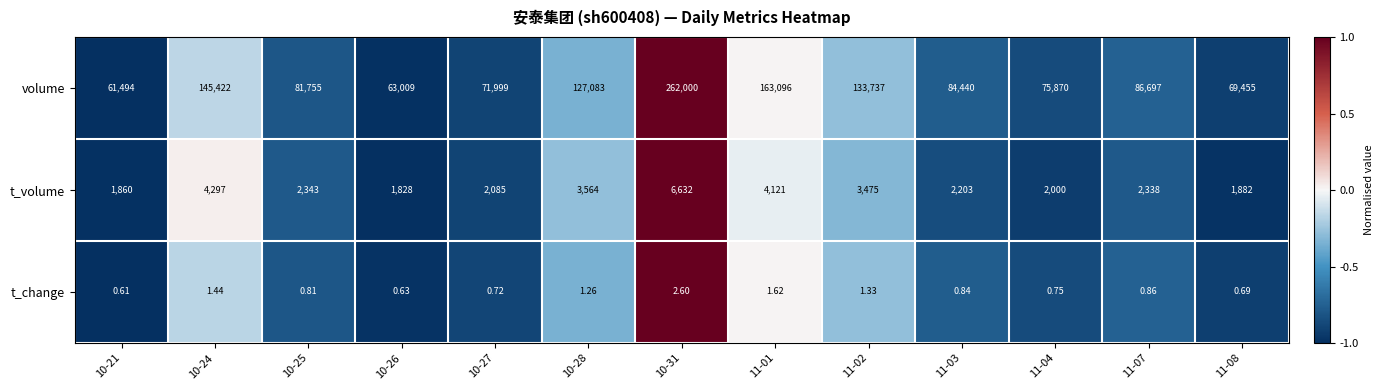

Which series has the widest spread of values?

volume